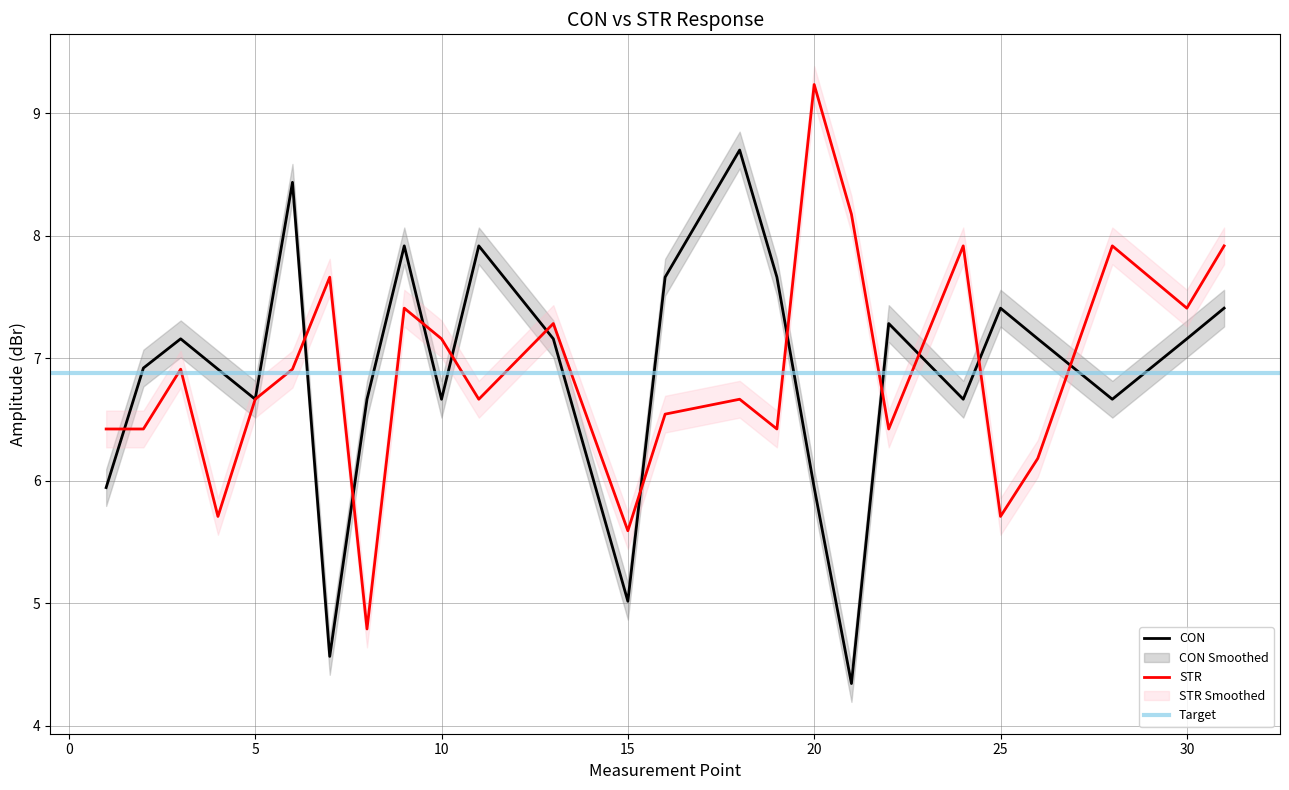

What is the sum of the STR values at 31 and 1?

14.3